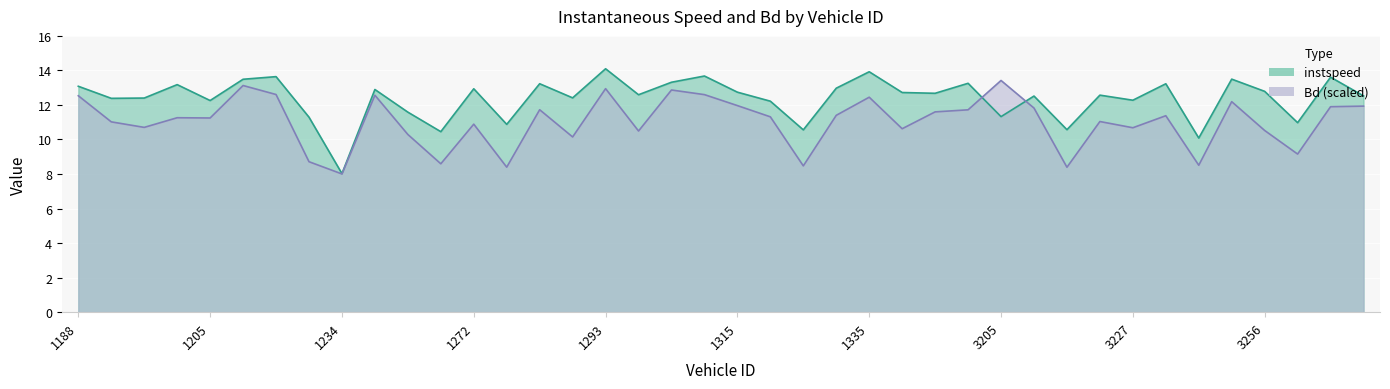

Which series has the largest range (max minus min)?

instspeed